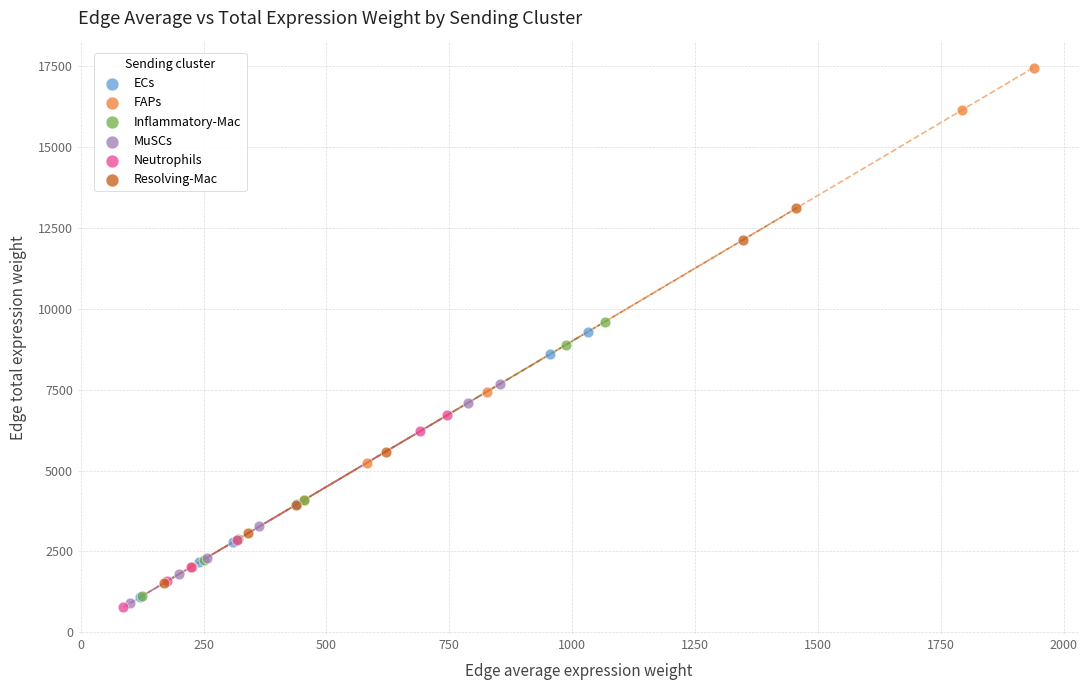

Which series contains the highest Y value?

FAPs